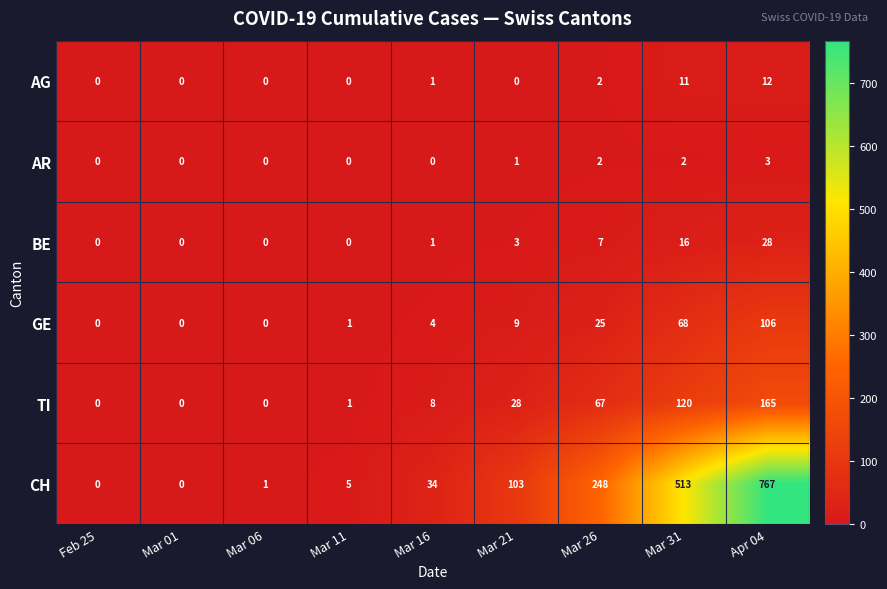

What value does the GE series have at Mar 31?

68